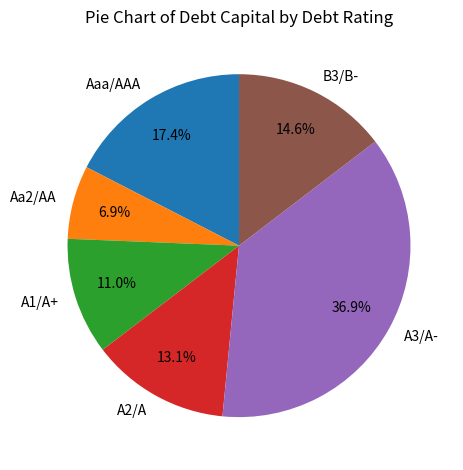

Which slice is the smallest?

Aa2/AA